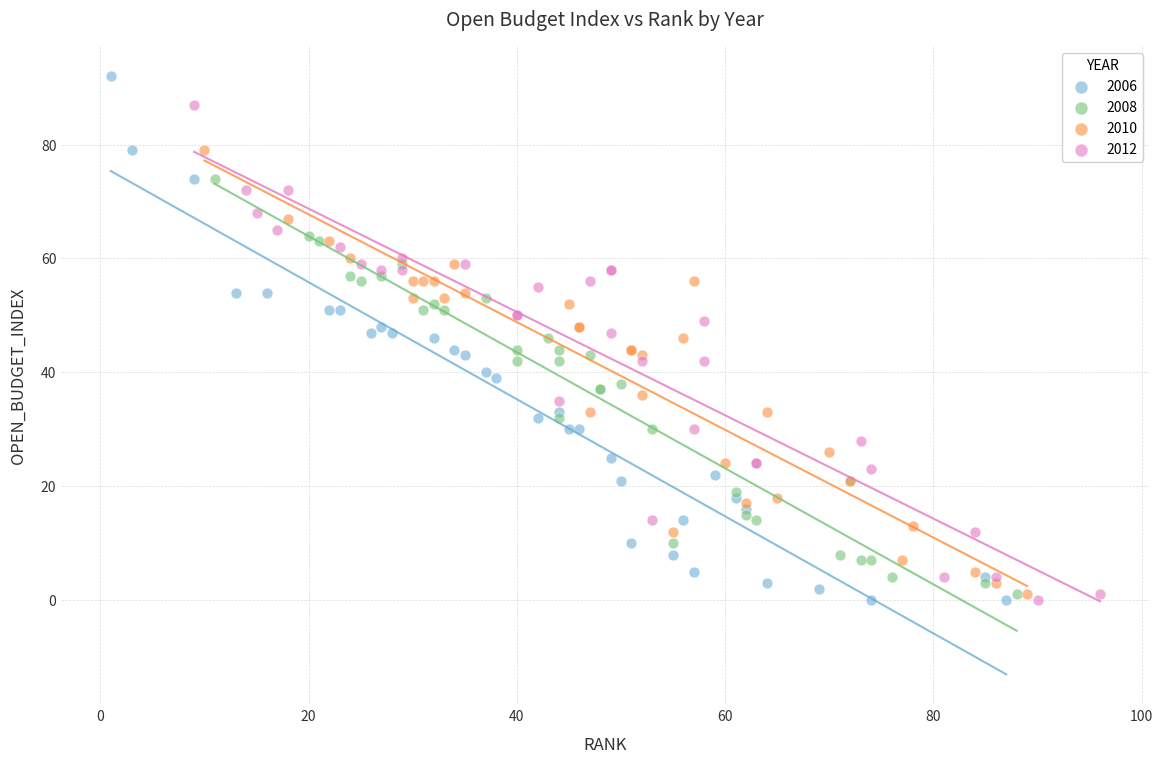

Which series has the largest Y range (max minus min)?

2006